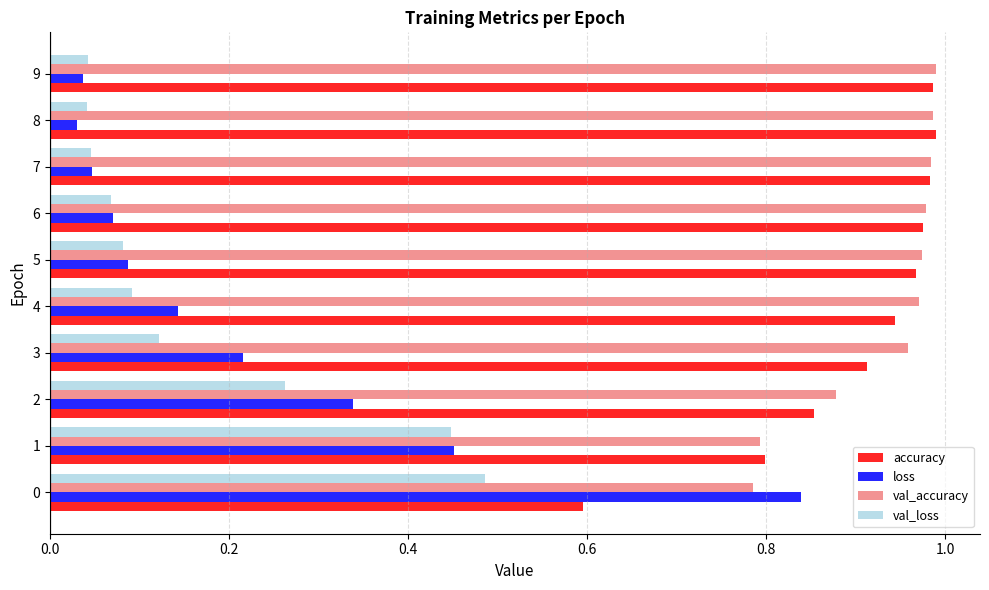

True or false: val_loss has a value of 0.1 at 5.

True